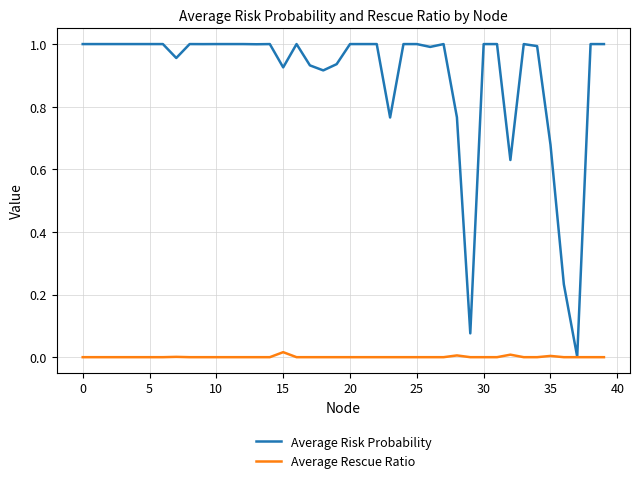

Which series has the largest total across all categories?

Average Risk Probability